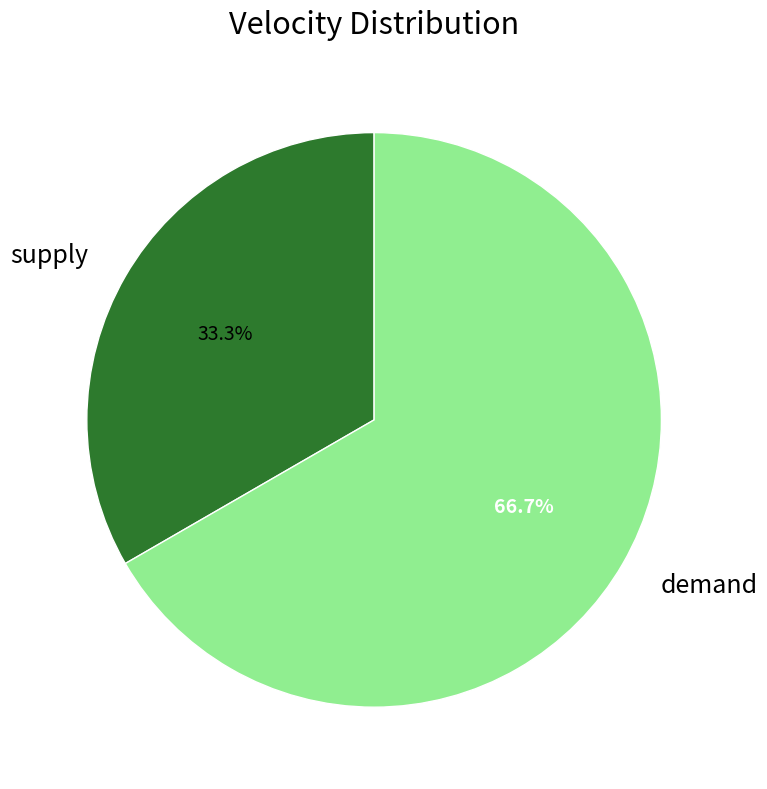

To the nearest percent, what percentage of the pie is demand?

67%